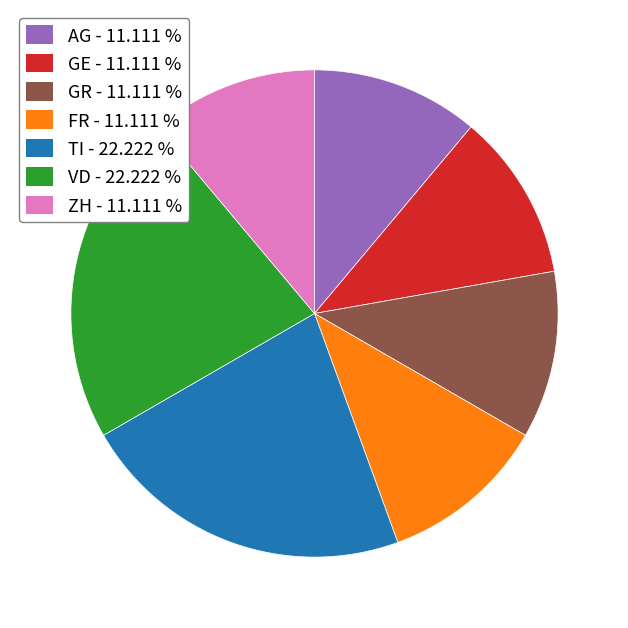

True or false: AG accounts for 11% of the total.

True